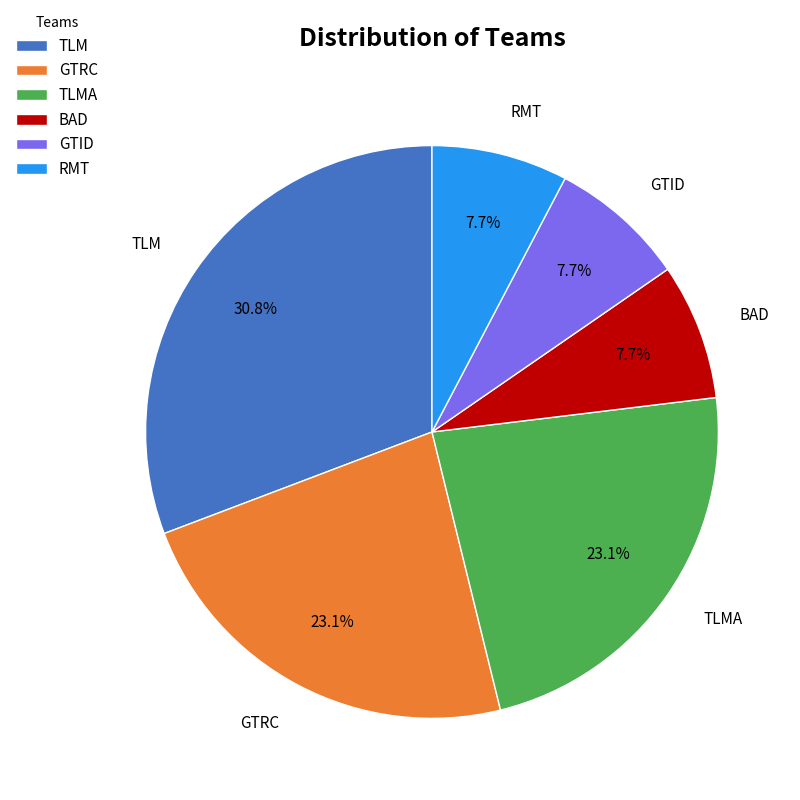

How many slices are in this pie chart?

6